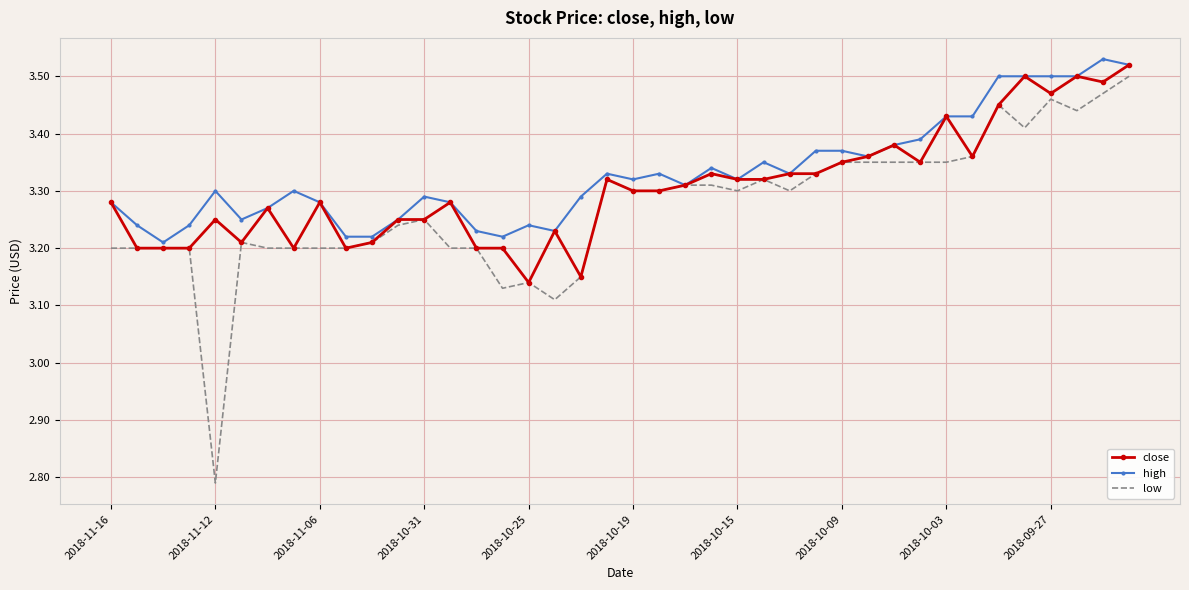

What are all the series names shown in the legend?

close, high, low